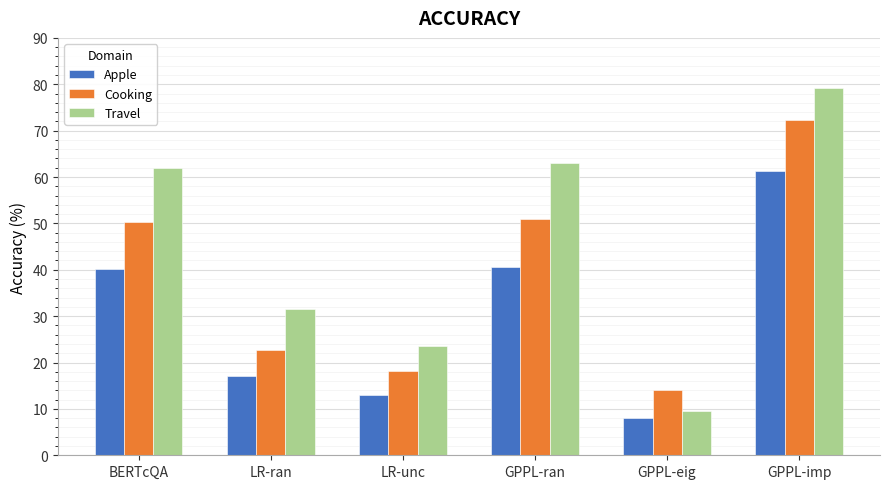

What is the spread (max minus min) of values at BERTcQA?

21.9